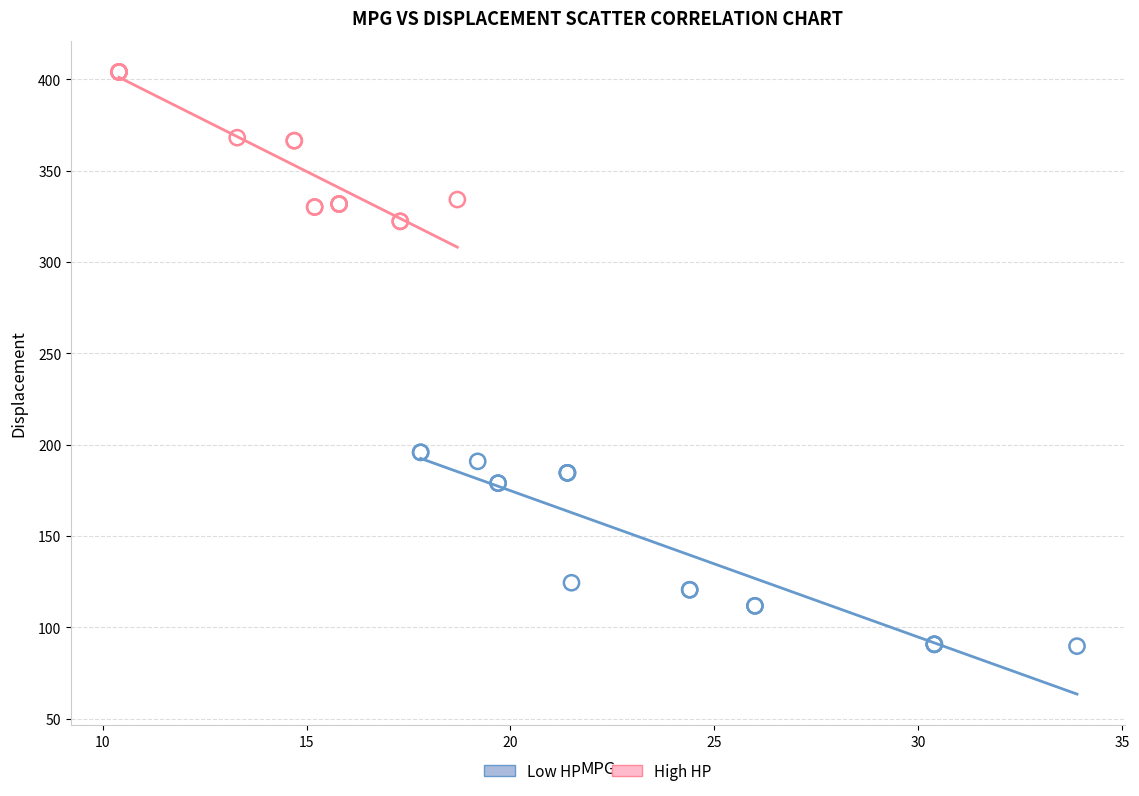

Which series contains the lowest Y value?

Low HP